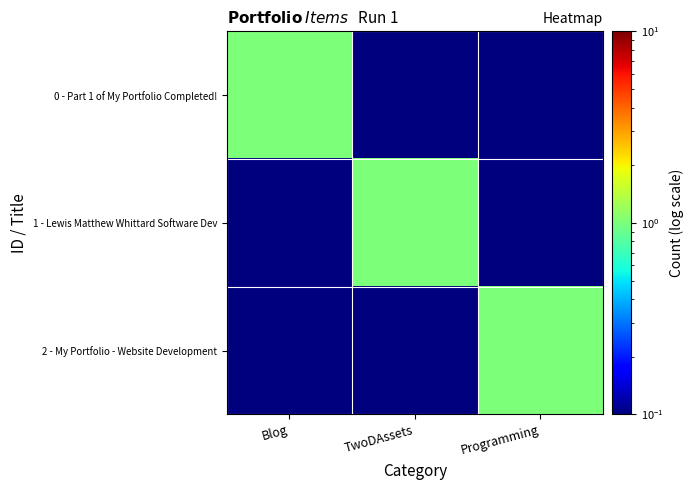

Reading left to right, what are all the values shown in this chart?

0 - Part 1 of My Portfolio Completed!: Blog=1.0	TwoDAssets=0.0	Programming=0.0
1 - Lewis Matthew Whittard Software Dev: Blog=0.0	TwoDAssets=1.0	Programming=0.0
2 - My Portfolio - Website Development: Blog=0.0	TwoDAssets=0.0	Programming=1.0